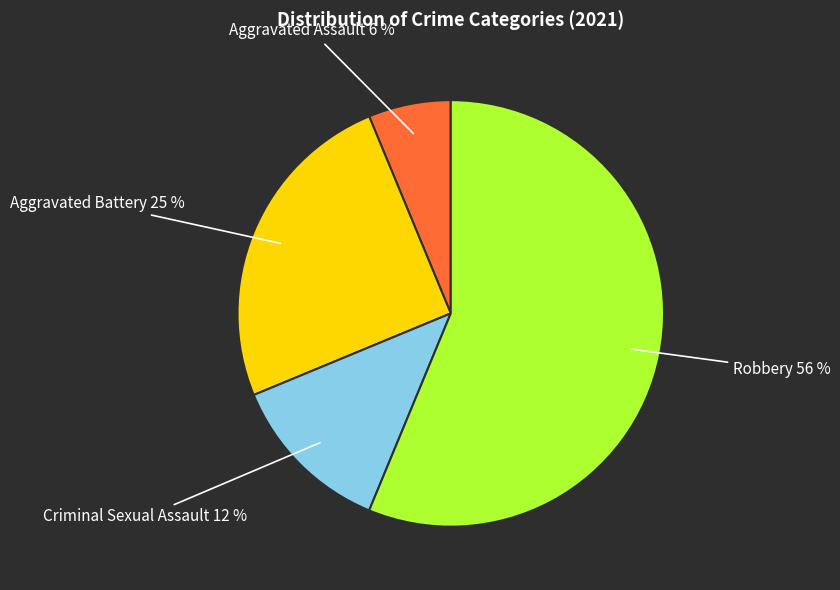

Is there a majority slice in this chart?

Yes